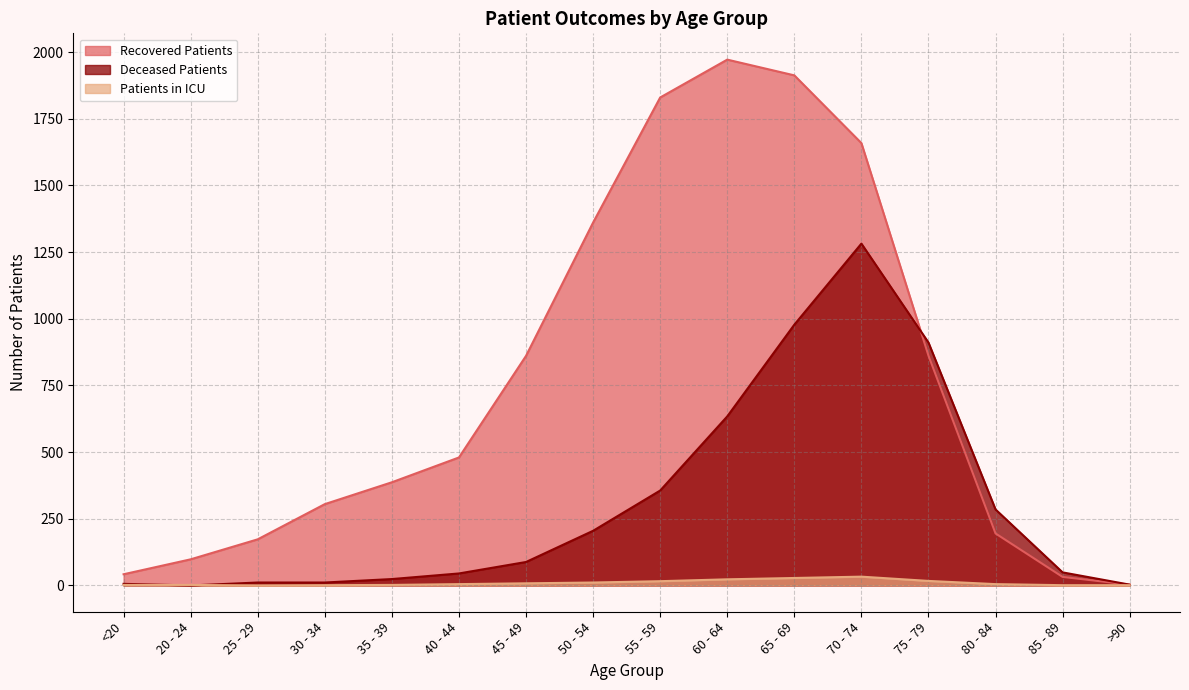

List the series in order of their overall mean, lowest first.

Patients in ICU, Deceased Patients, Recovered Patients